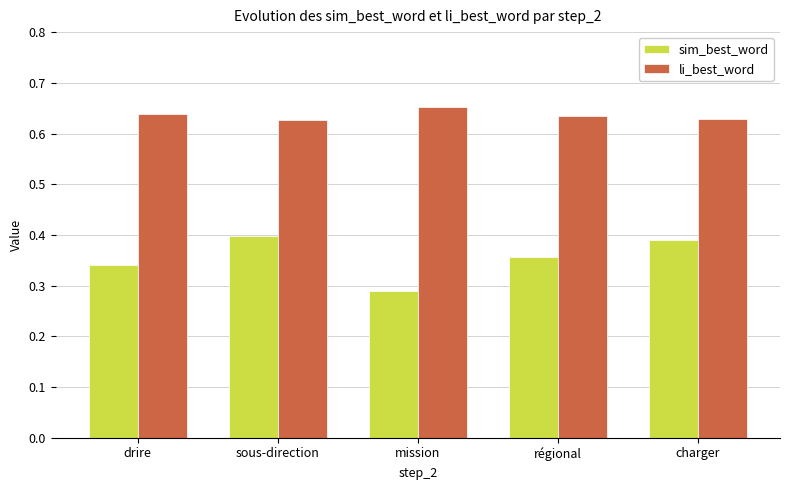

At mission, list the series in order from smallest to largest.

sim_best_word, li_best_word